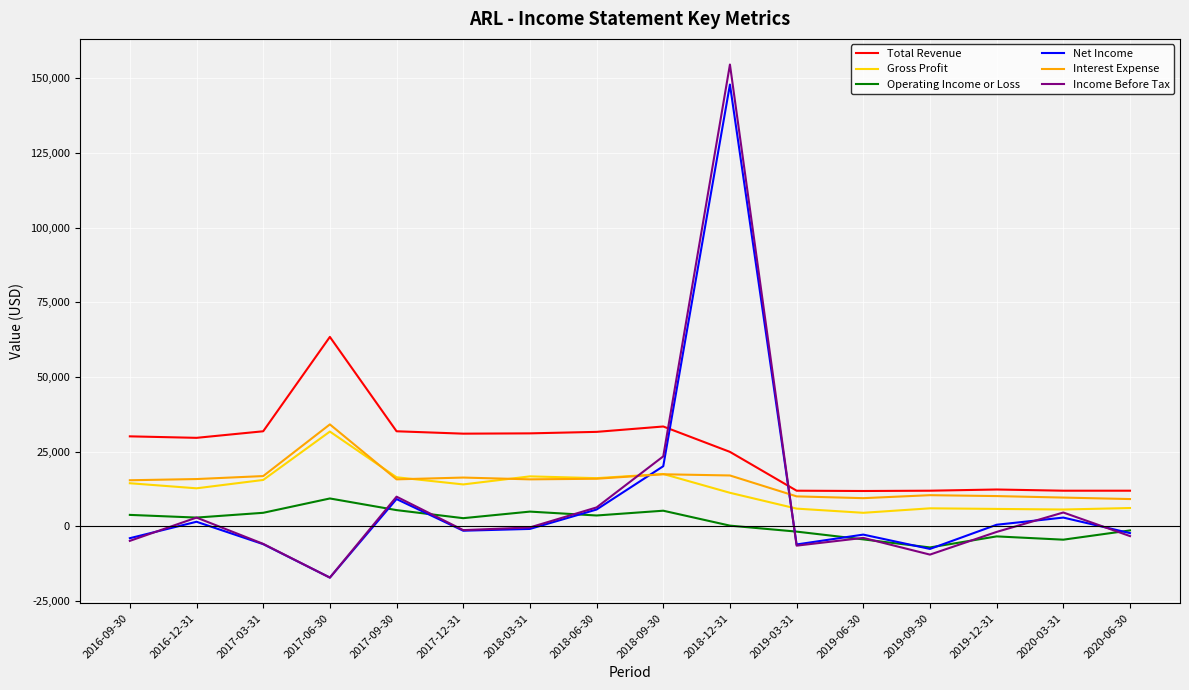

Which label corresponds to the largest value in the chart?

2018-12-31